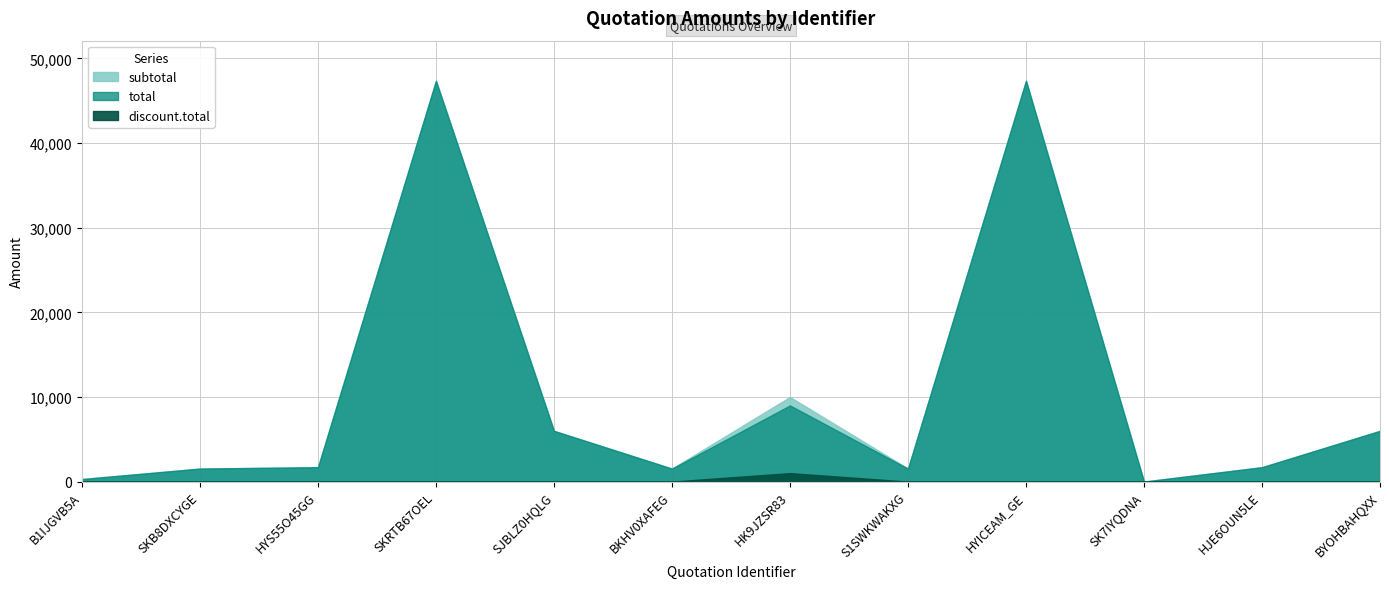

What is the value of the total point at the 11th from the left?

1700.0